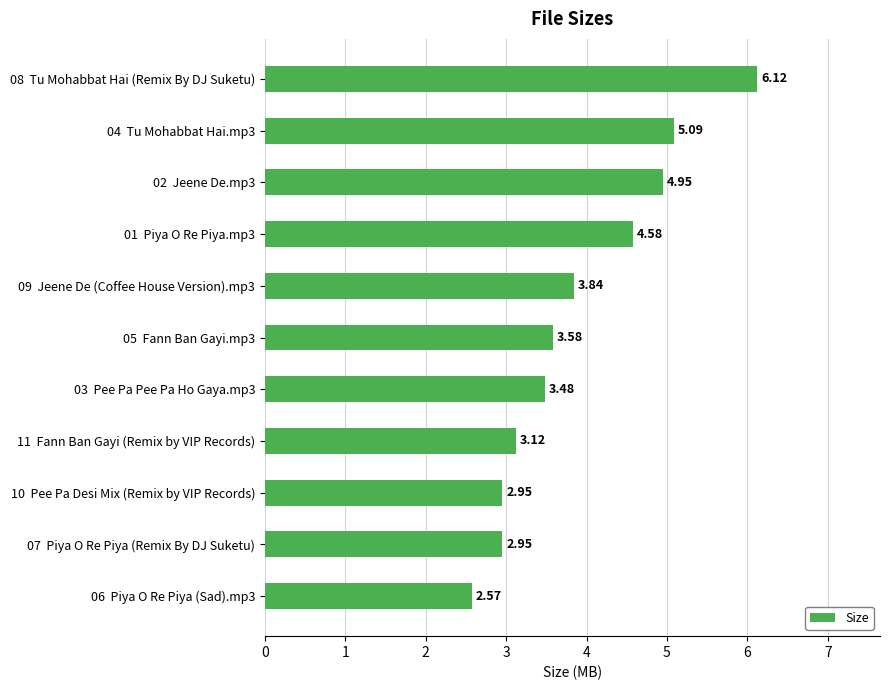

What is the difference between the second highest and minimum values?

2.5